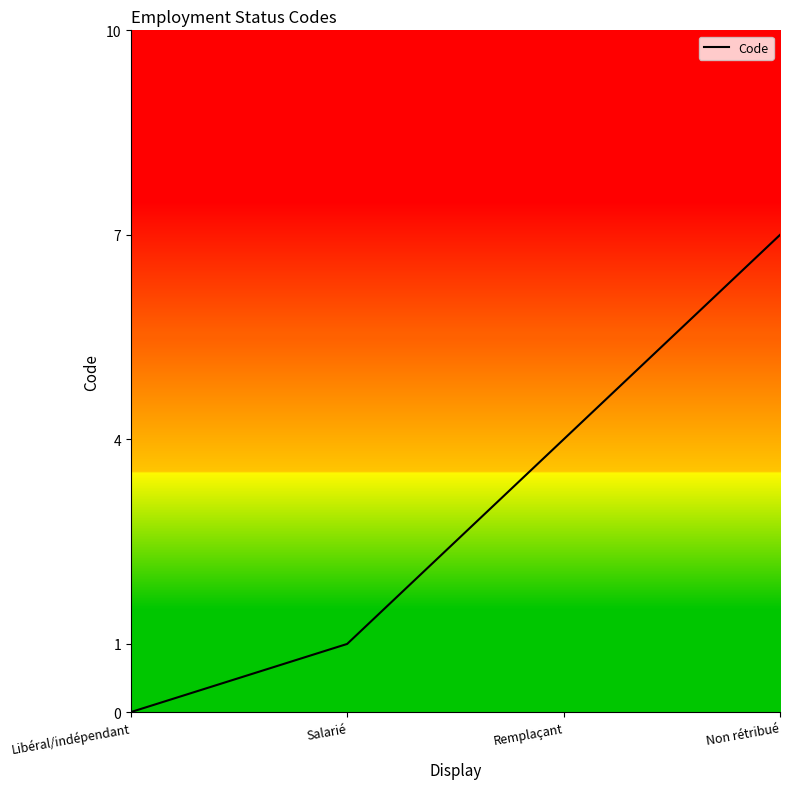

Reading left to right, what are all the values shown in this chart?

0	1	4	7